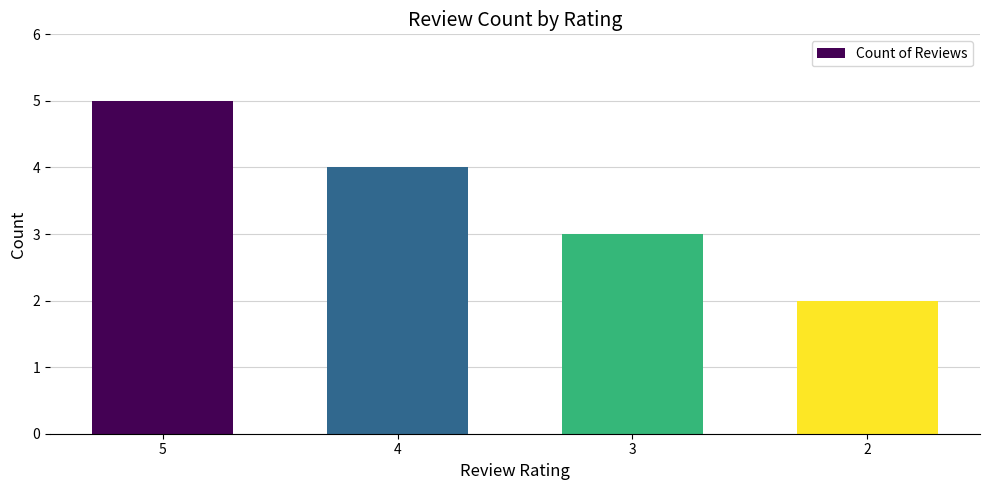

What is the value of the 2nd bar from the left?

4